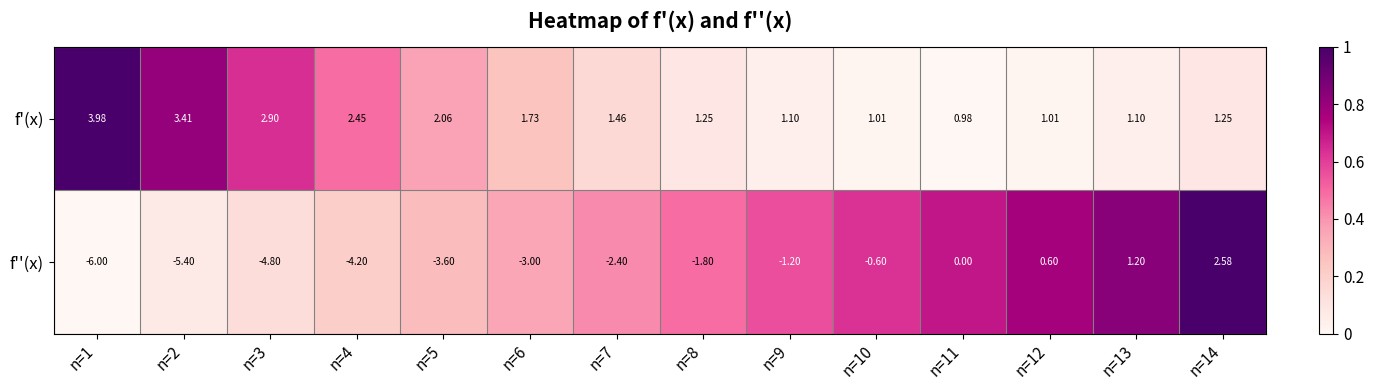

Which series has the largest range (max minus min)?

f''(x)